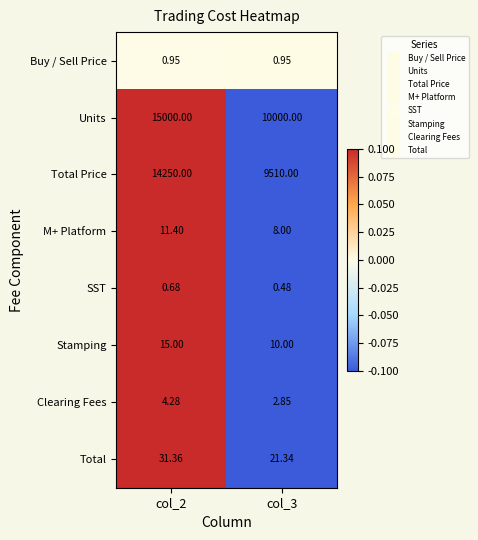

Between col_2 and col_3, which series saw the biggest shift?

Units